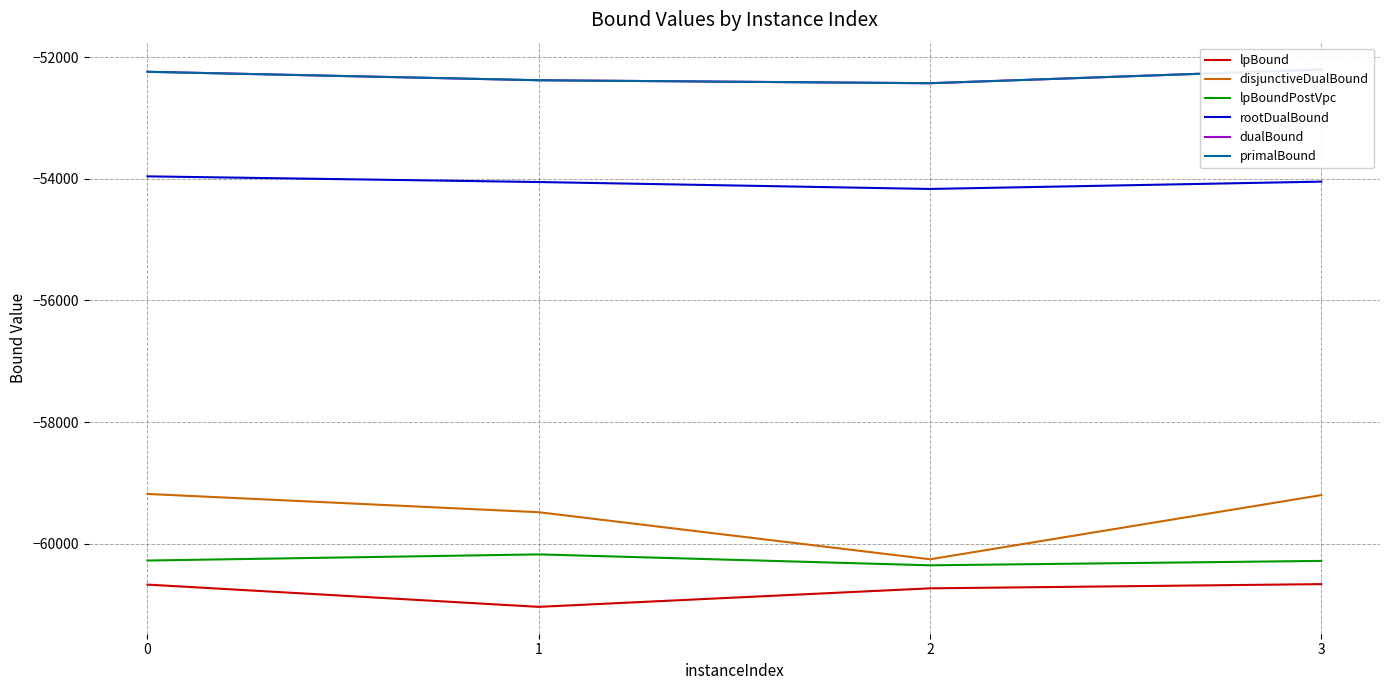

What is the sum of all disjunctiveDualBound values?

-238115.3